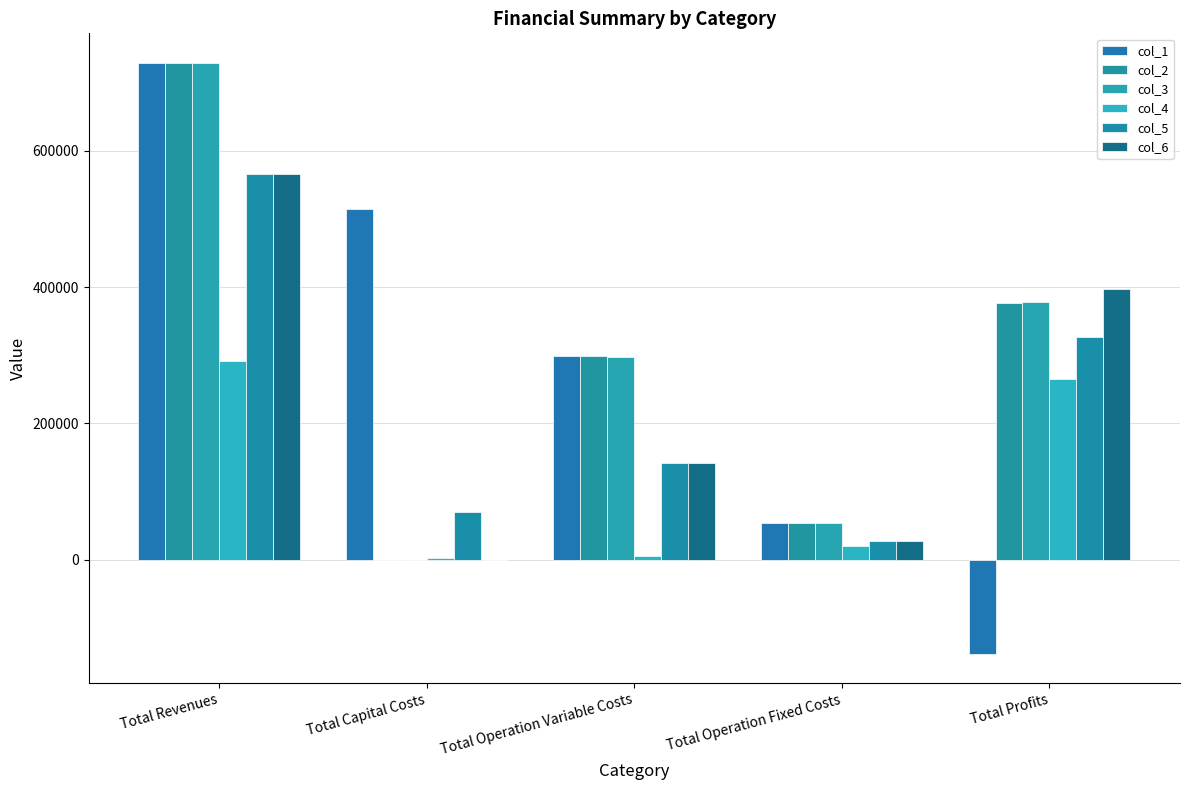

What is the difference between the second highest and second lowest values in the col_3 series?

324863.5